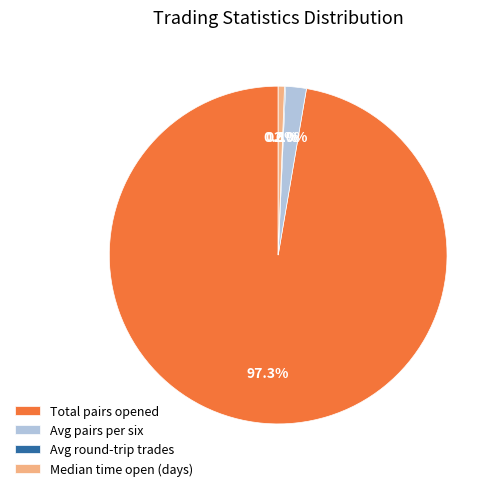

Which slice represents more than half of the pie?

Total pairs opened